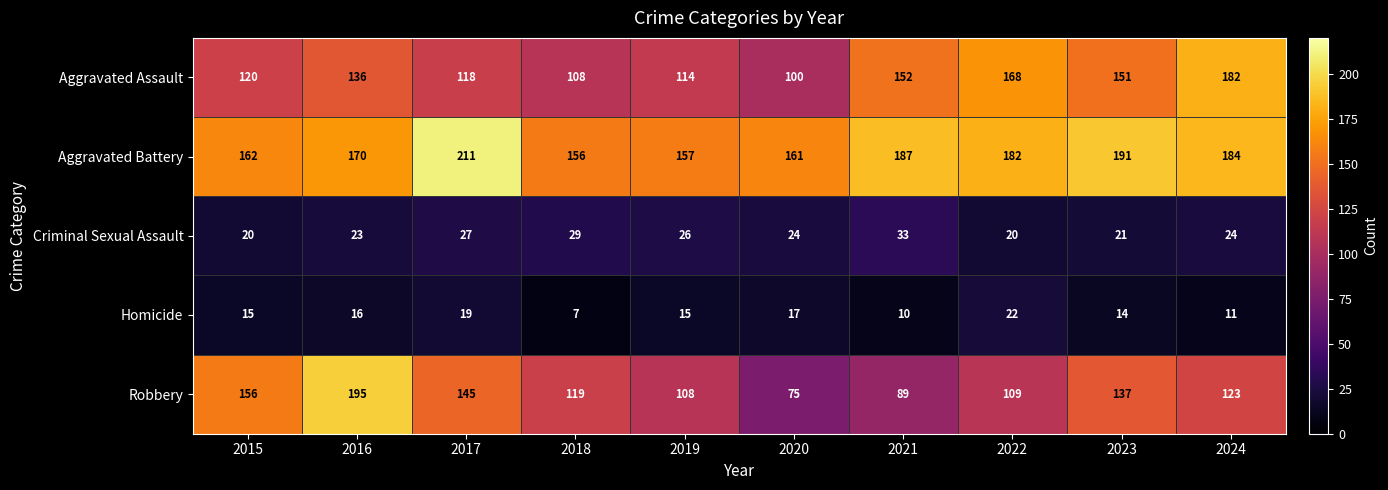

What is the approximate value of Homicide at 2024?

11